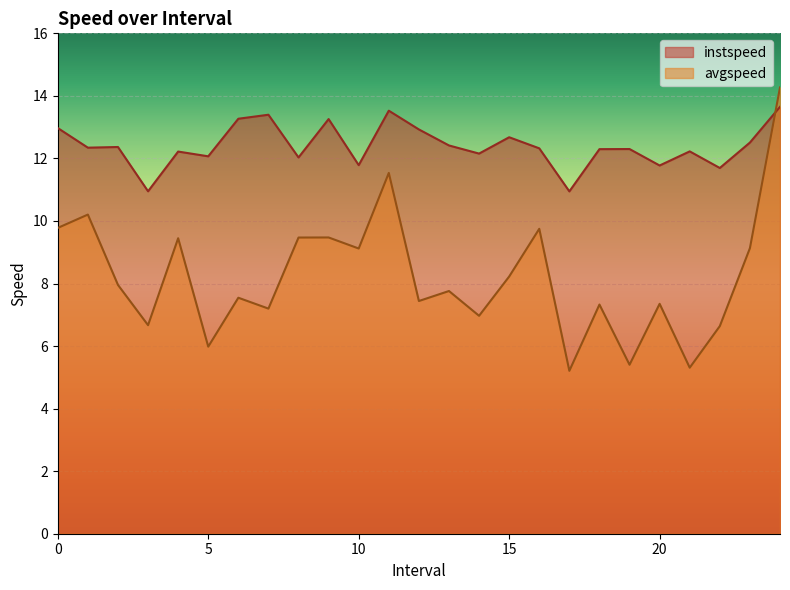

What is the difference between the maximum and second lowest values in the avgspeed series?

9.0